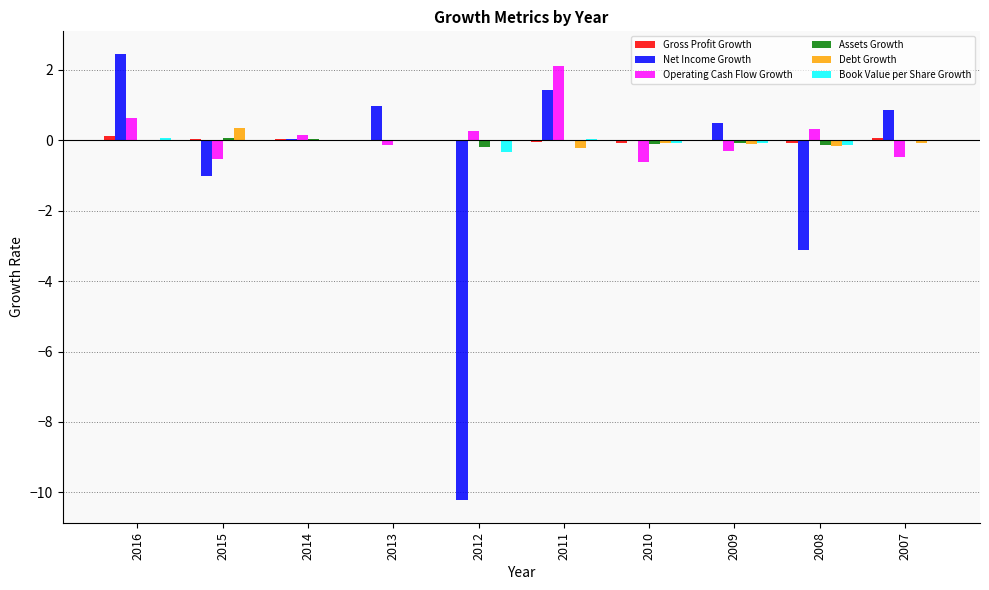

Is the value of Operating Cash Flow Growth at 2011 greater than the value of Assets Growth at 2015?

Yes